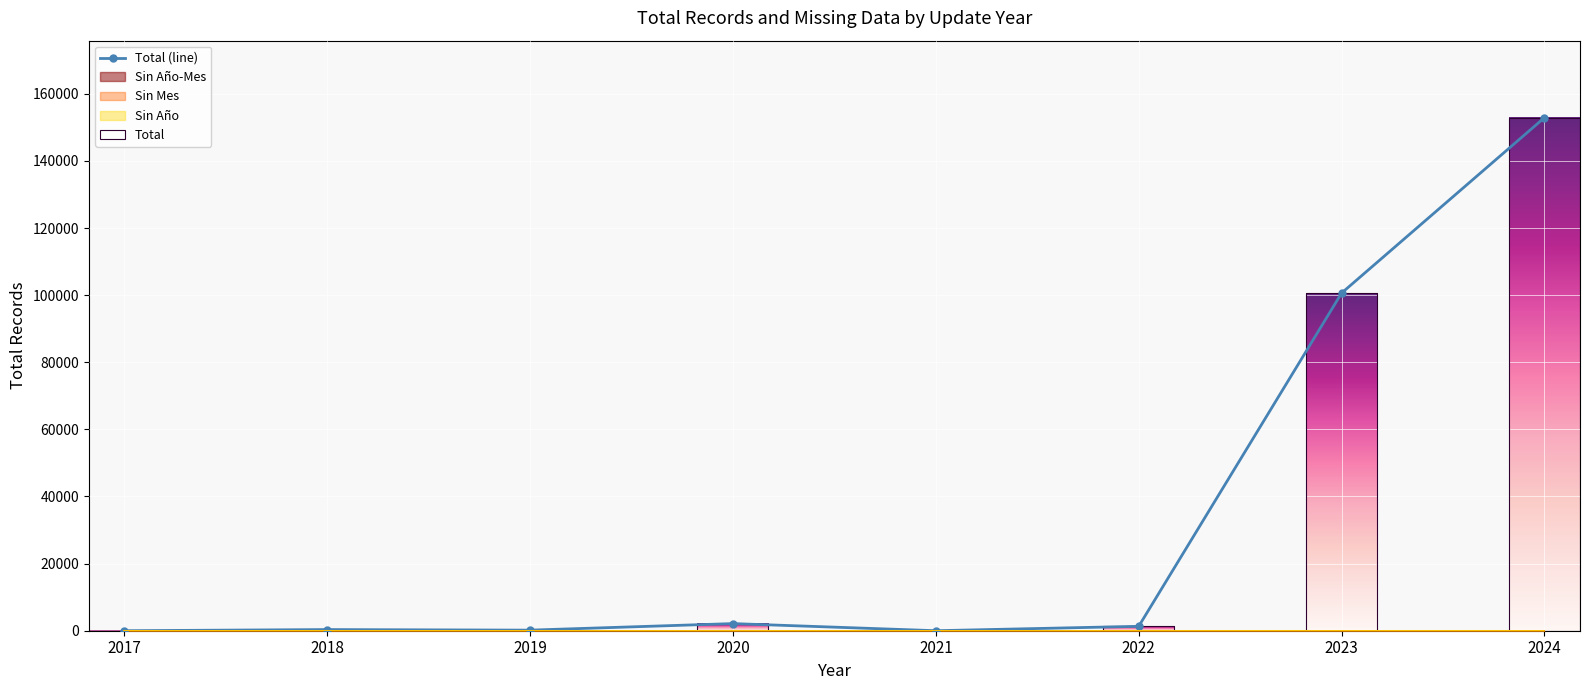

True or false: the data shows 152891 at 2024.

True